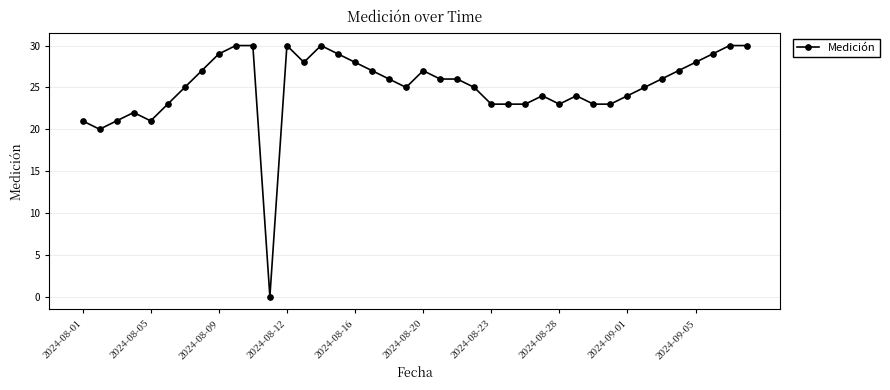

What is the greatest value displayed?

30